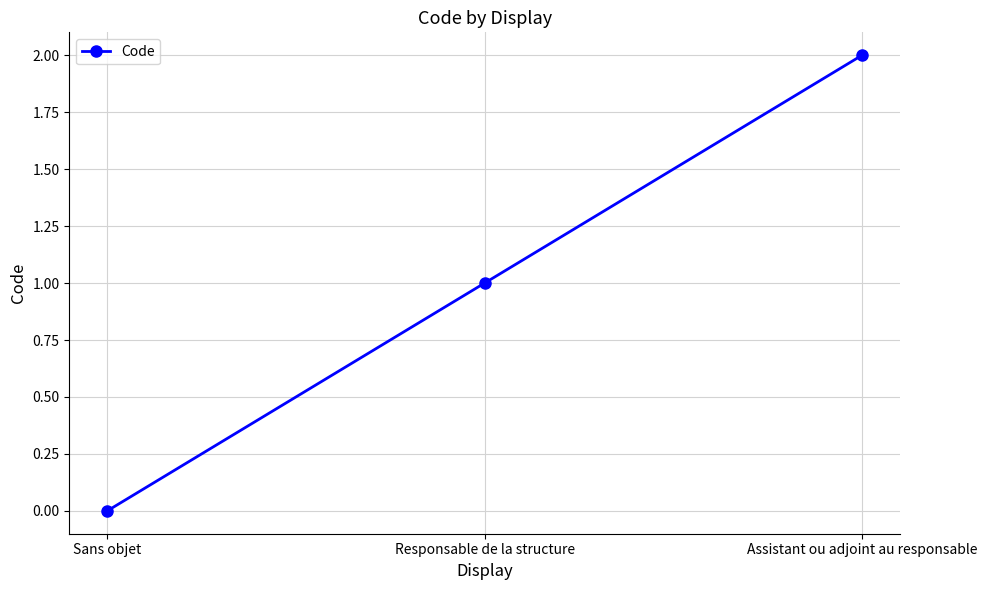

Reading left to right, transcribe all the data shown in this chart.

0	1	2